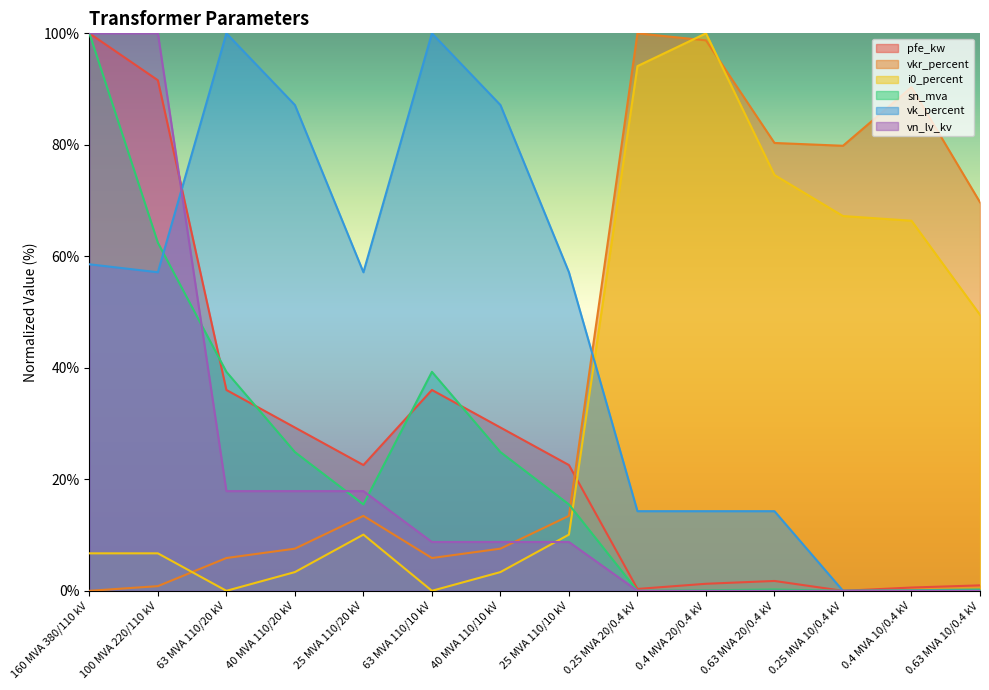

How many values in the pfe_kw series exceed 22?

8